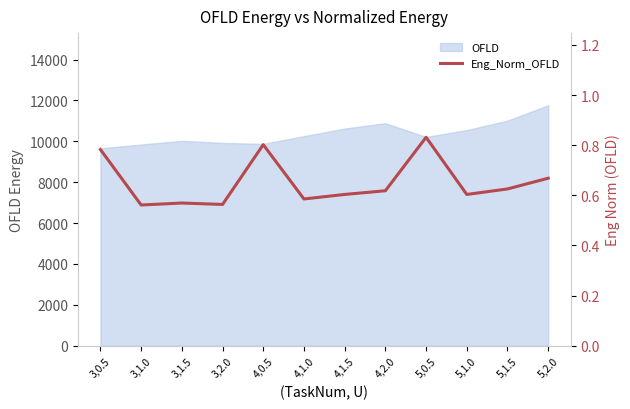

What is the value of the 9th point from the left?

0.8